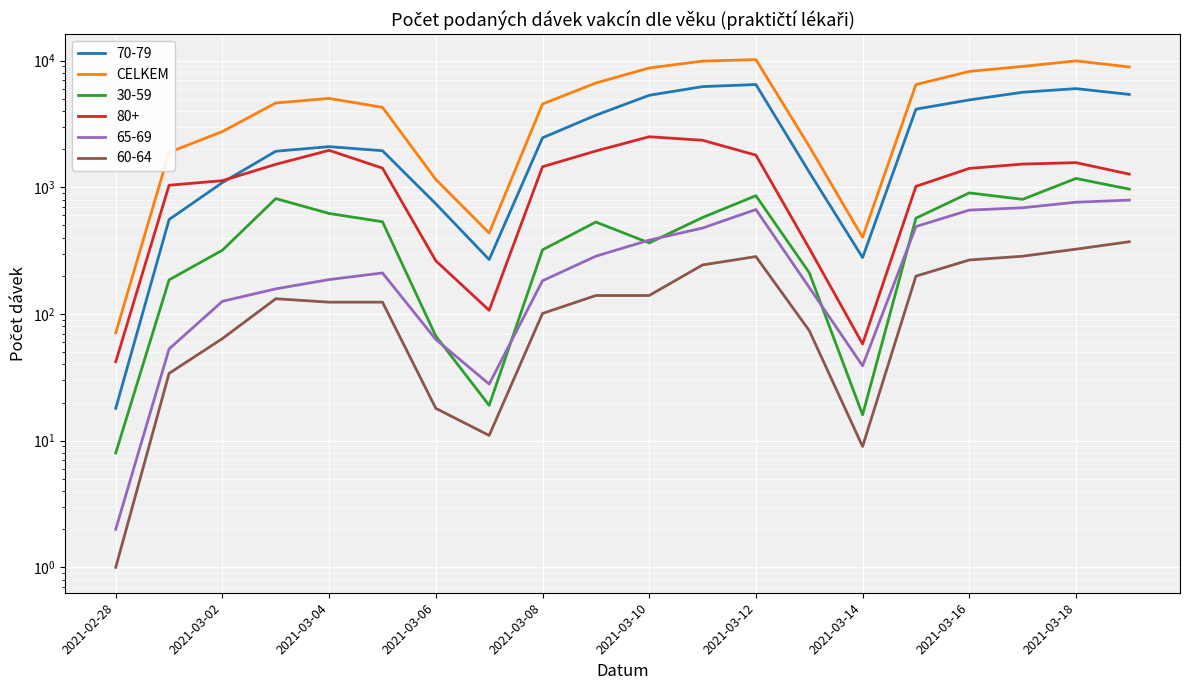

Is this an area chart (filled region under the line)?

No